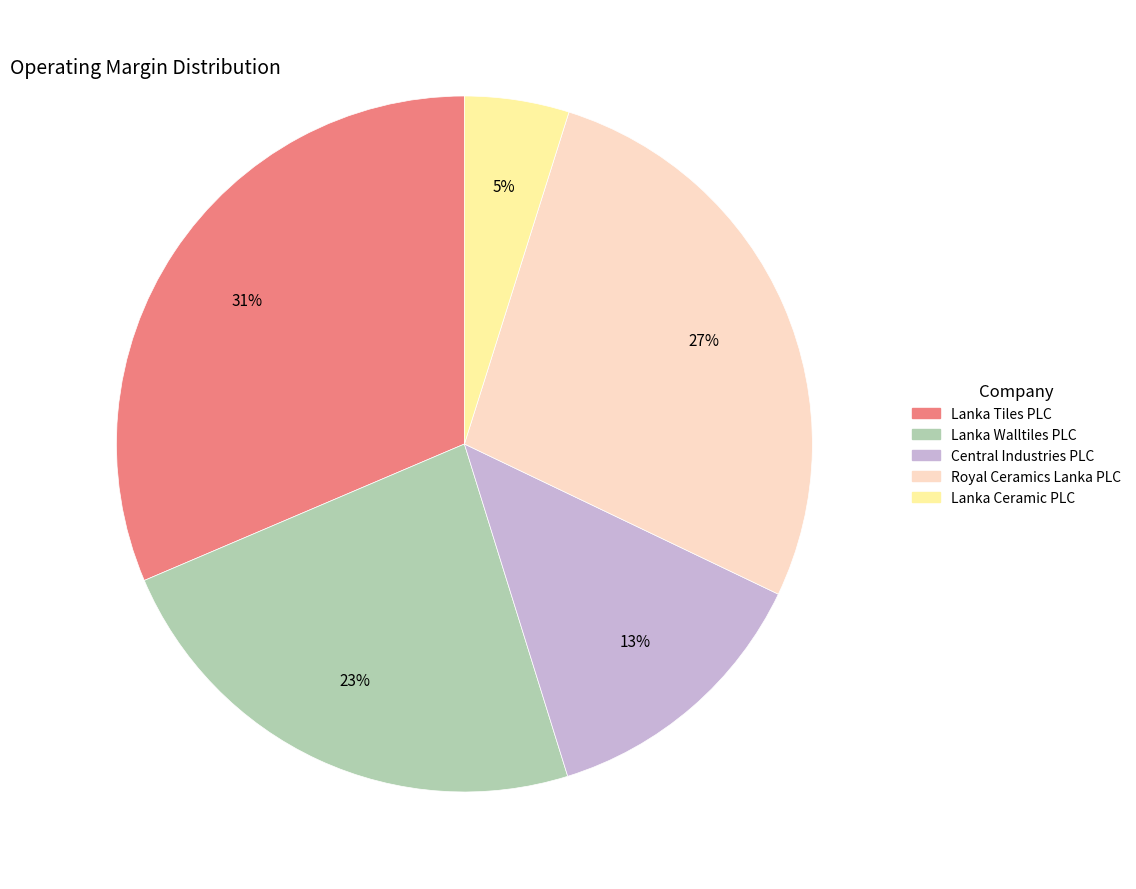

Between Central Industries PLC and Lanka Tiles PLC, which is larger?

Lanka Tiles PLC